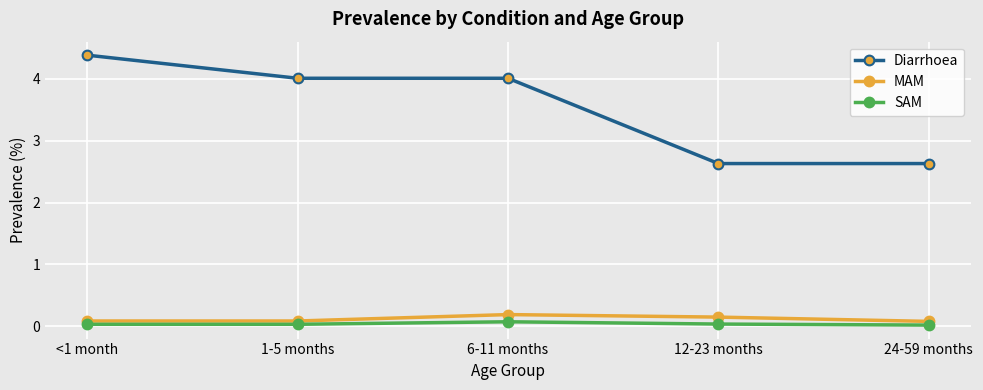

What is the label of the 2nd point from the right?

12-23 months